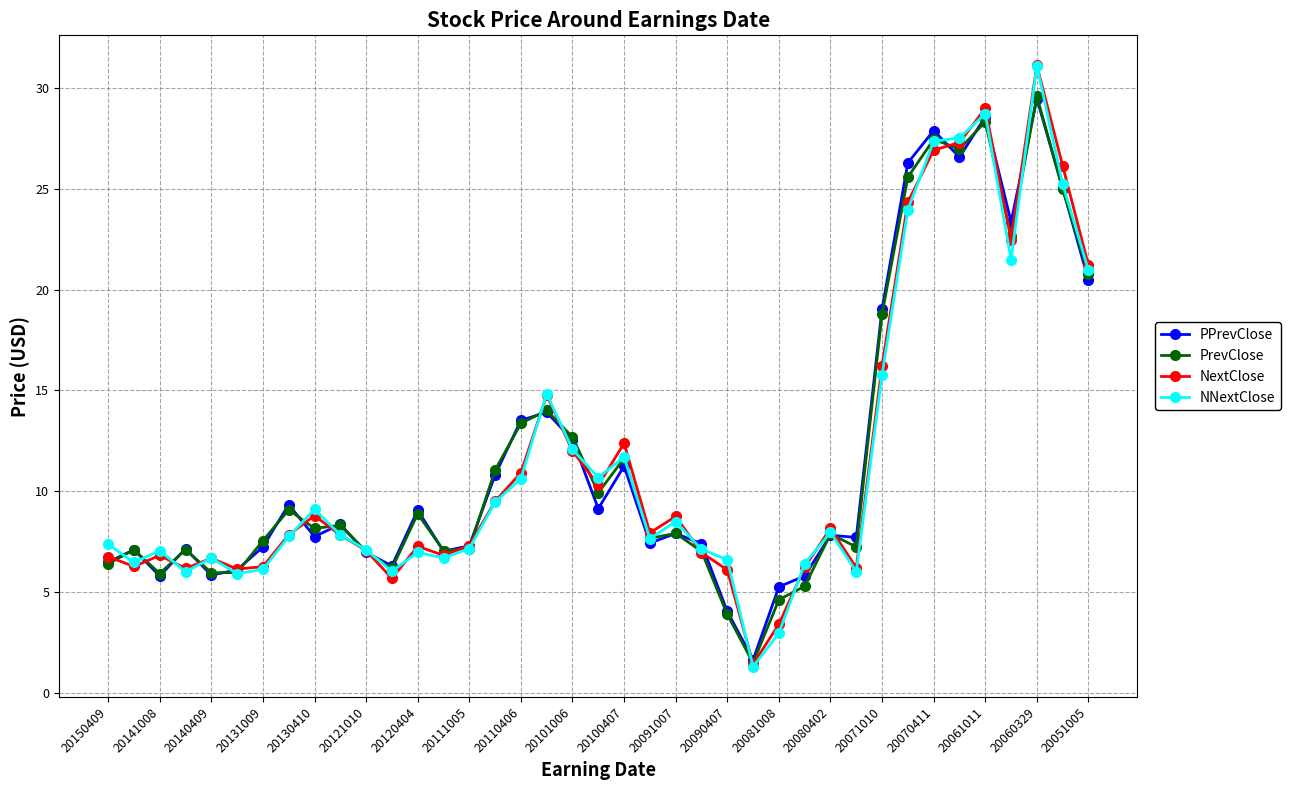

What is the greatest value displayed?

31.1